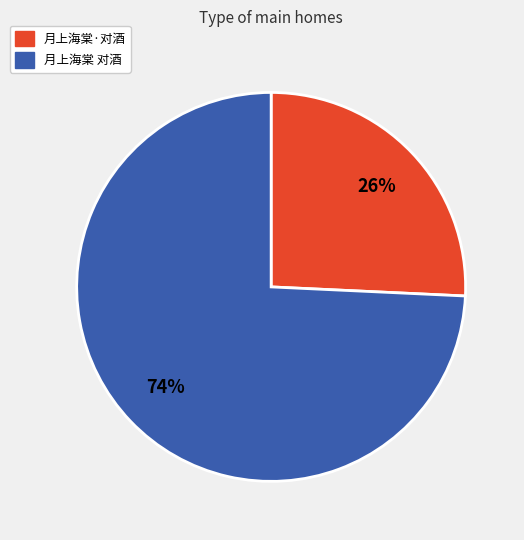

Do 月上海棠·对酒 and 月上海棠 对酒 together represent more than half of the pie?

Yes